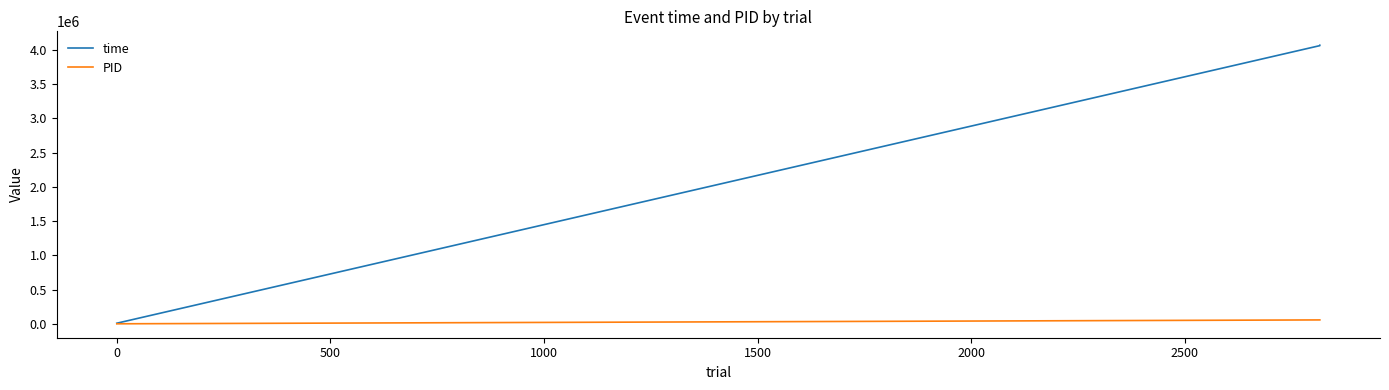

What is the average value of the PID series?

42402